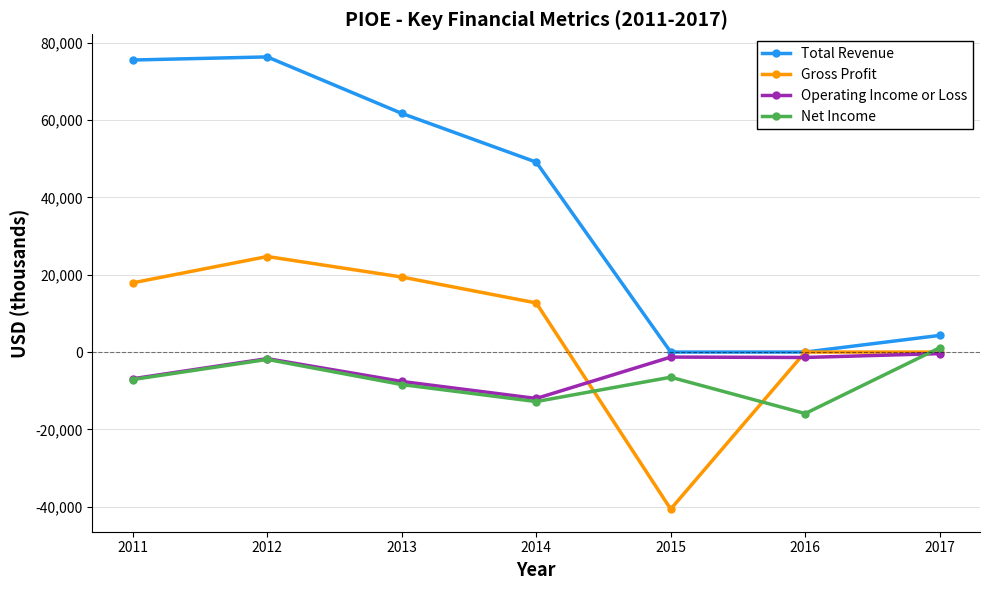

What is the maximum value for Gross Profit?

24700